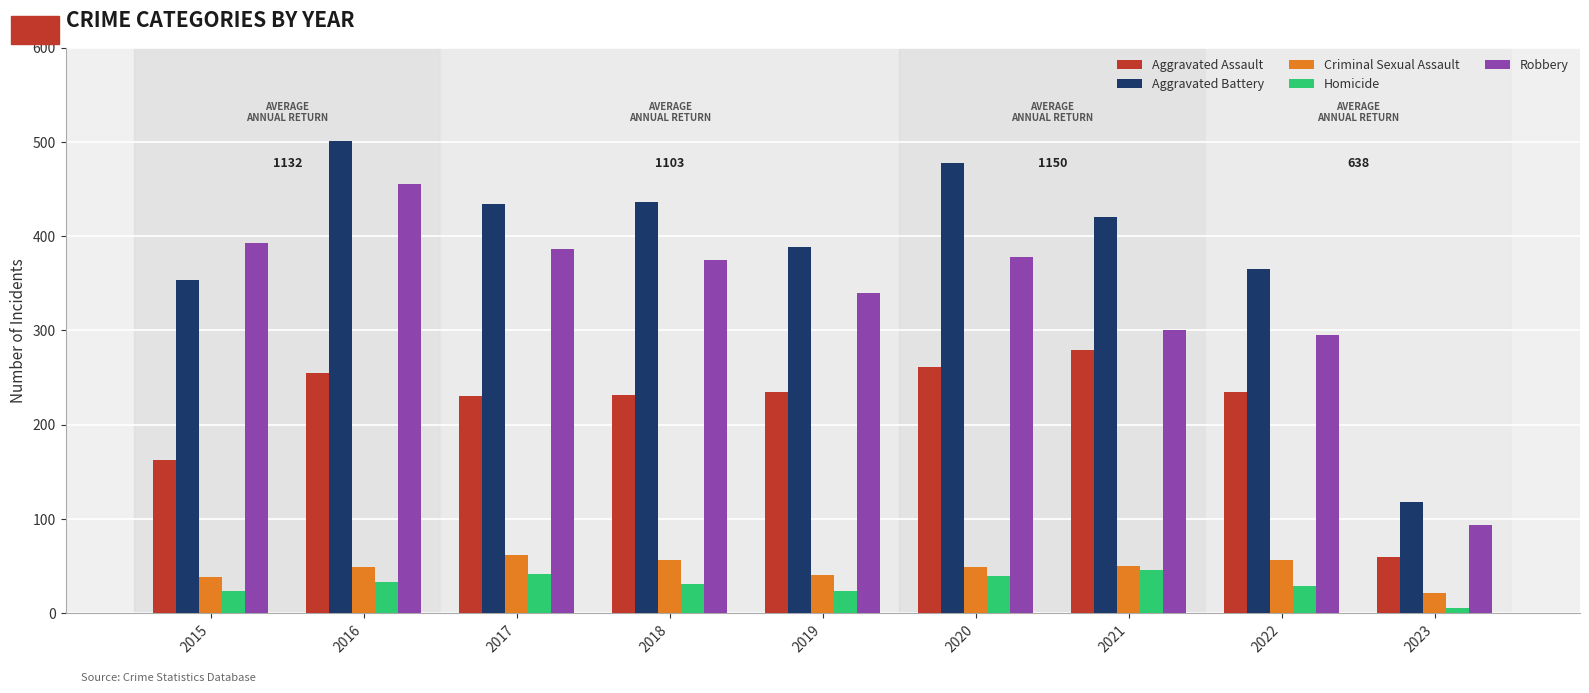

Which series has the largest total across all categories?

Aggravated Battery